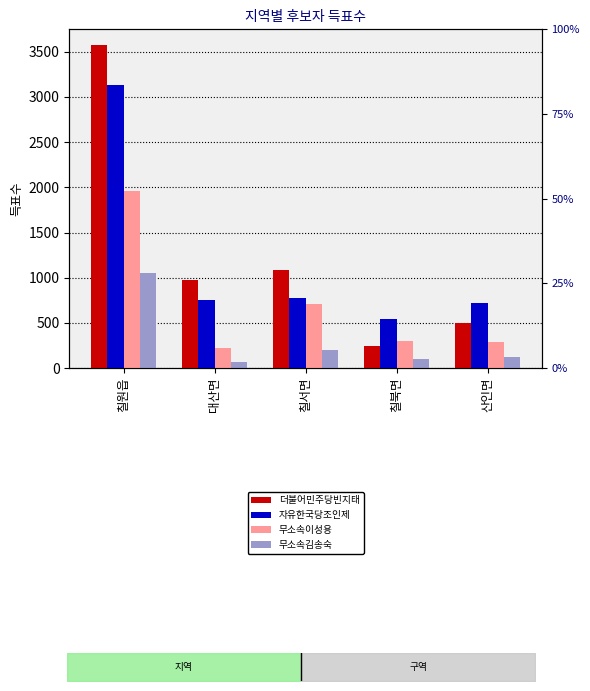

What is the sum of all 더불어민주당빈지태 values?

6385